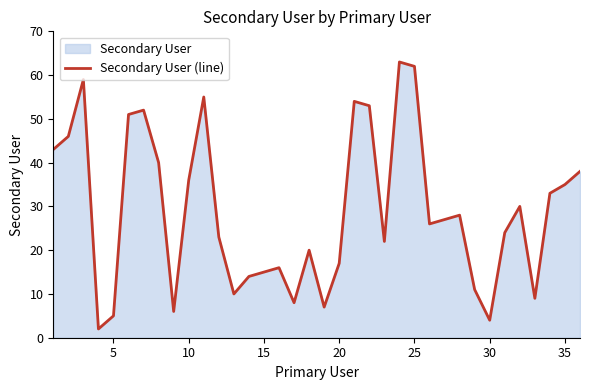

What is the maximum value shown in the chart?

63